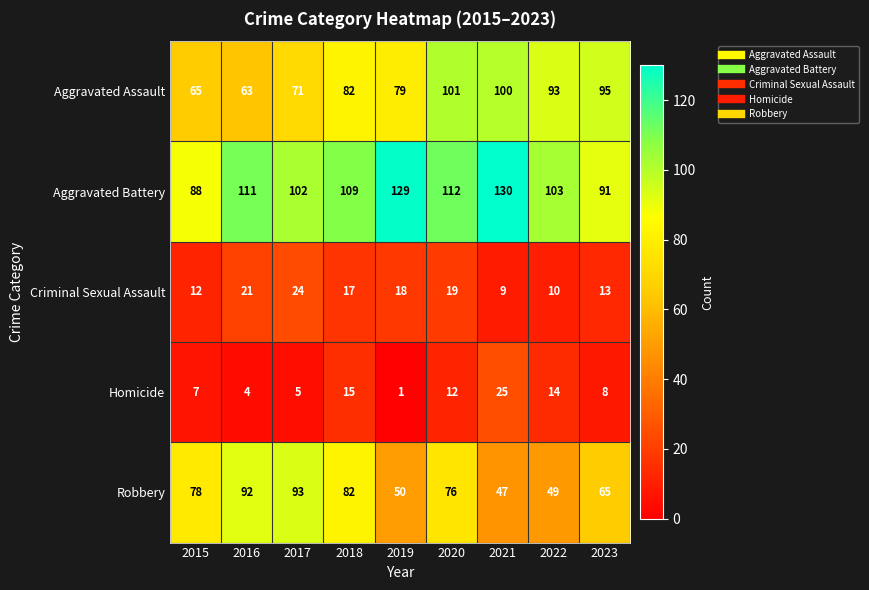

What is the difference between the second highest and minimum values in the Aggravated Assault series?

37